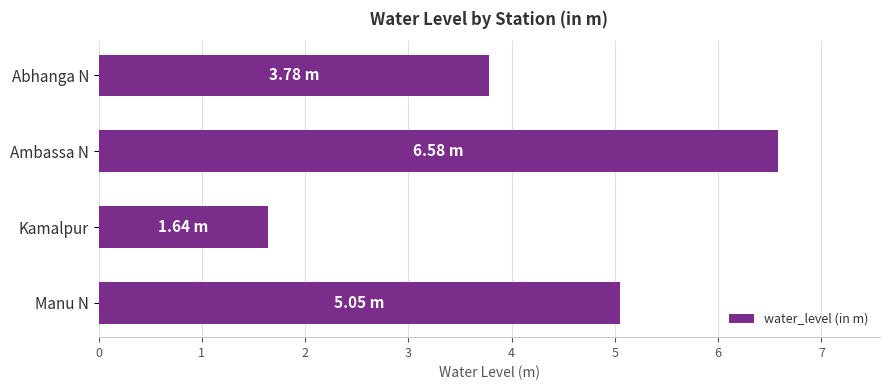

Rank the categories by value from lowest to highest.

Kamalpur, Abhanga N, Manu N, Ambassa N